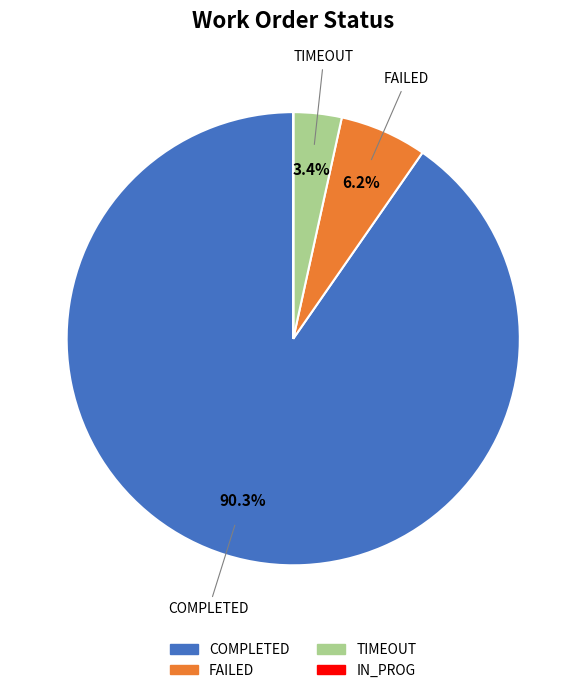

Is there any slice that represents more than half of the pie?

Yes